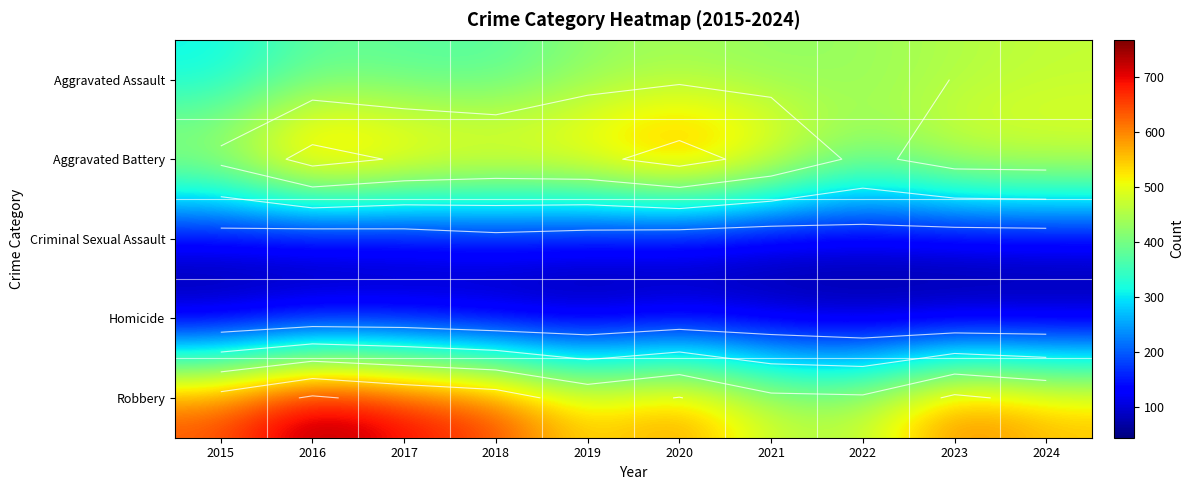

What is the difference between the maximum and minimum values in the Criminal Sexual Assault series?

41